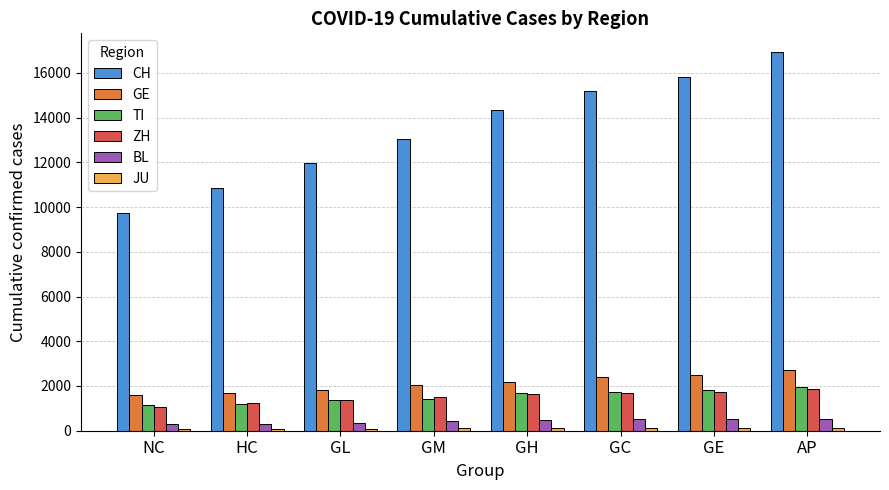

At which label is CH closest to 13323?

GM